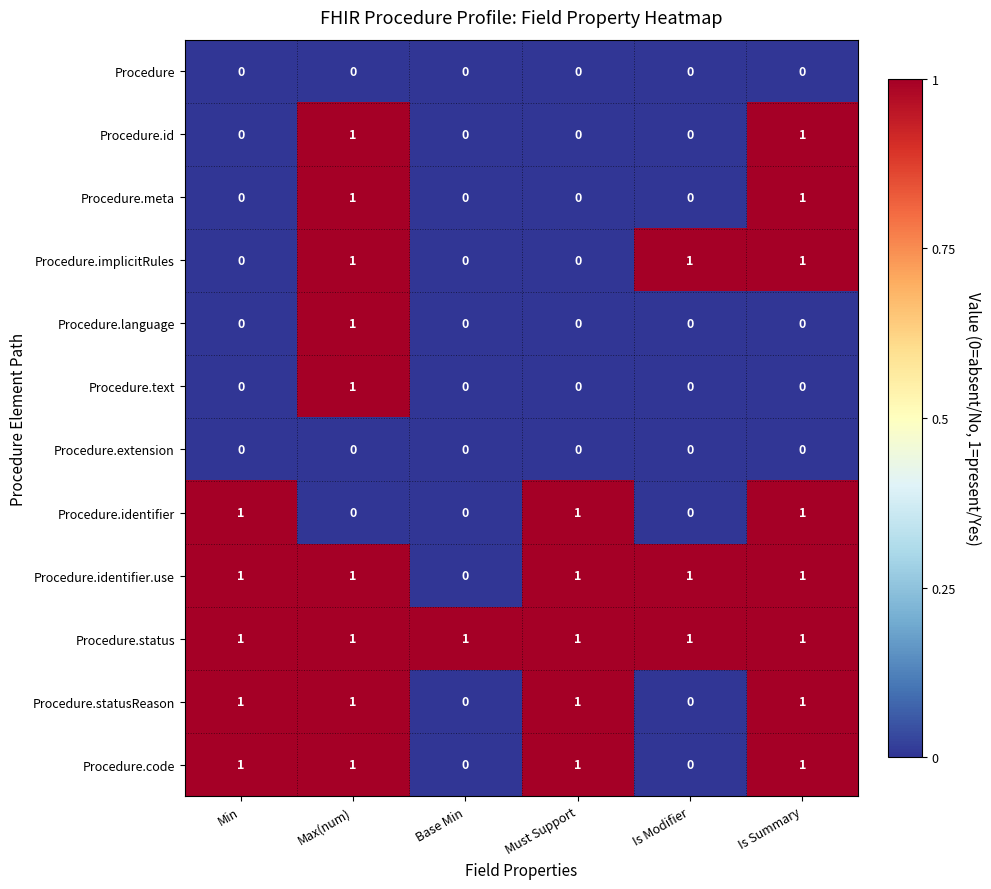

The value of Procedure.status at Must Support is 1. True or false?

True